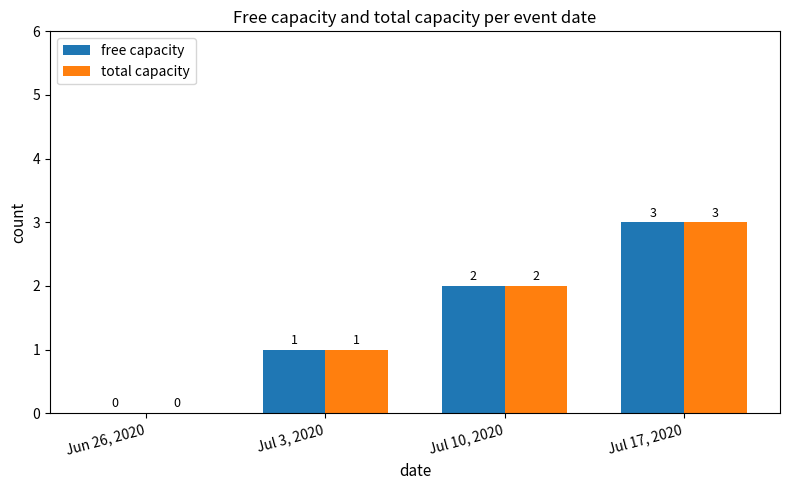

Reading right to left, transcribe all the data shown in this chart.

free capacity: Jul 17, 2020=3	Jul 10, 2020=2	Jul 3, 2020=1	Jun 26, 2020=0
total capacity: Jul 17, 2020=3	Jul 10, 2020=2	Jul 3, 2020=1	Jun 26, 2020=0